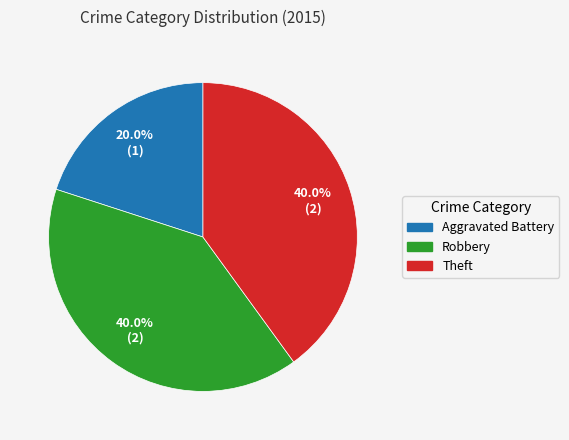

Do Theft and Robbery together represent more than half of the pie?

Yes